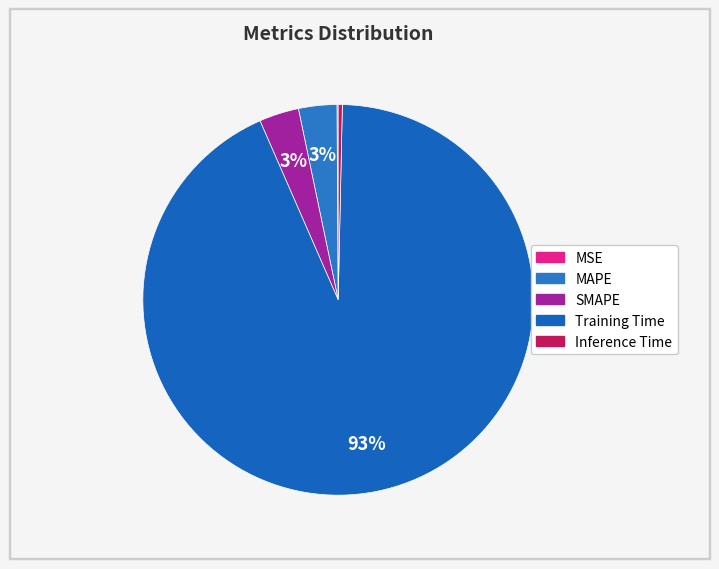

Is it true that Training Time is 93% of the pie?

True